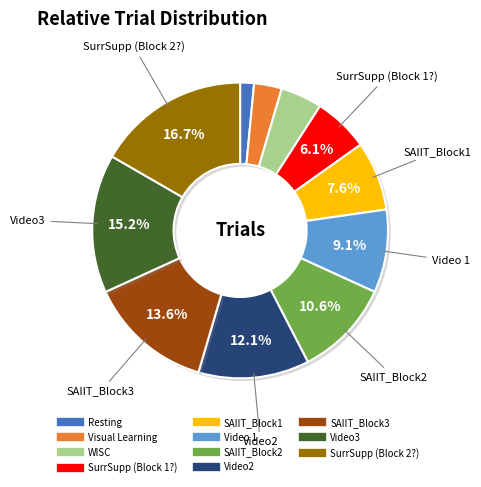

The SAIIT_Block2 slice represents 24% of the pie. True or false?

False